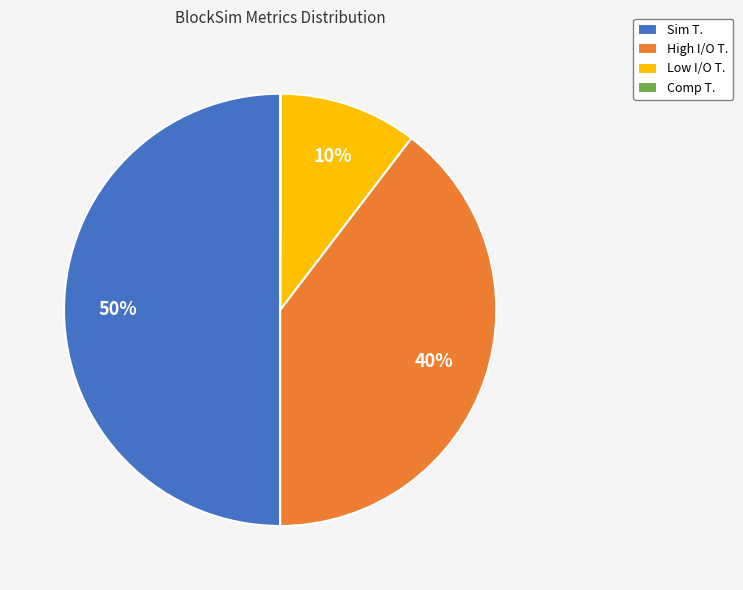

To the nearest percent, what percentage of the pie is High I/O T.?

40%